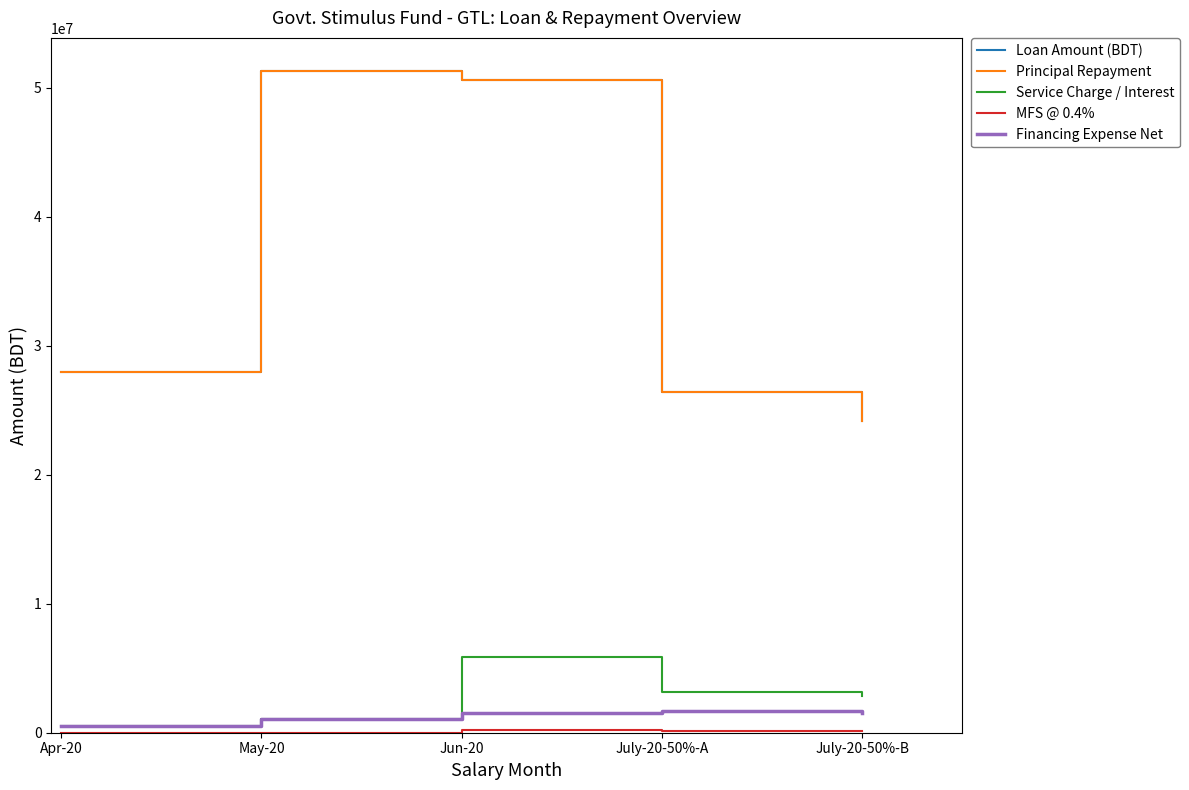

Which series has the largest range (max minus min)?

Loan Amount (BDT)